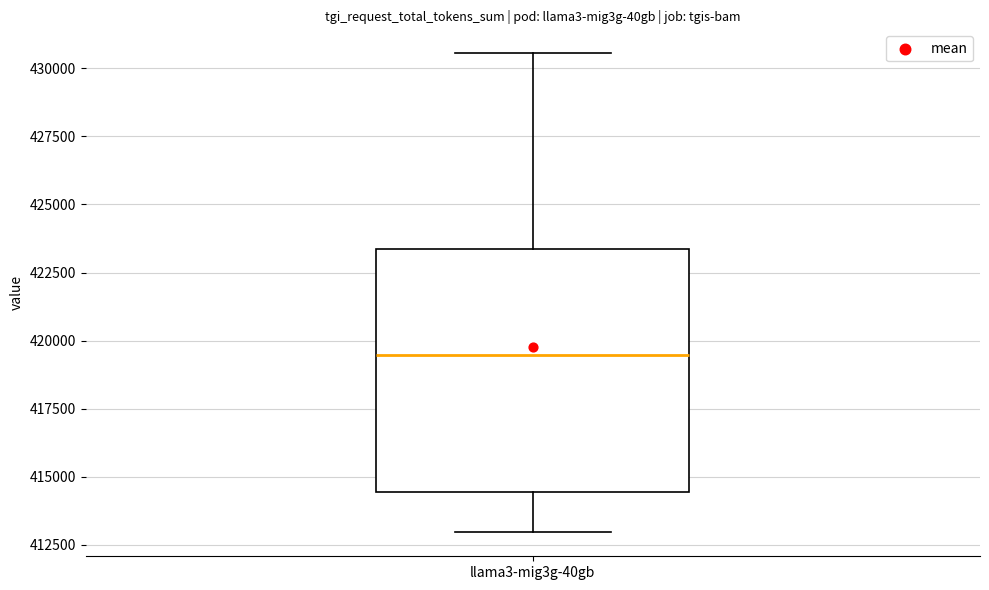

Transcribe this box plot: give where the median line is, the range the box spans, and where the two whiskers end, as read against the y-axis. The values are not printed on the chart, so give them approximately, as read against the axis.

median 419500, box 414500 to 423500, whiskers 413000 to 430500